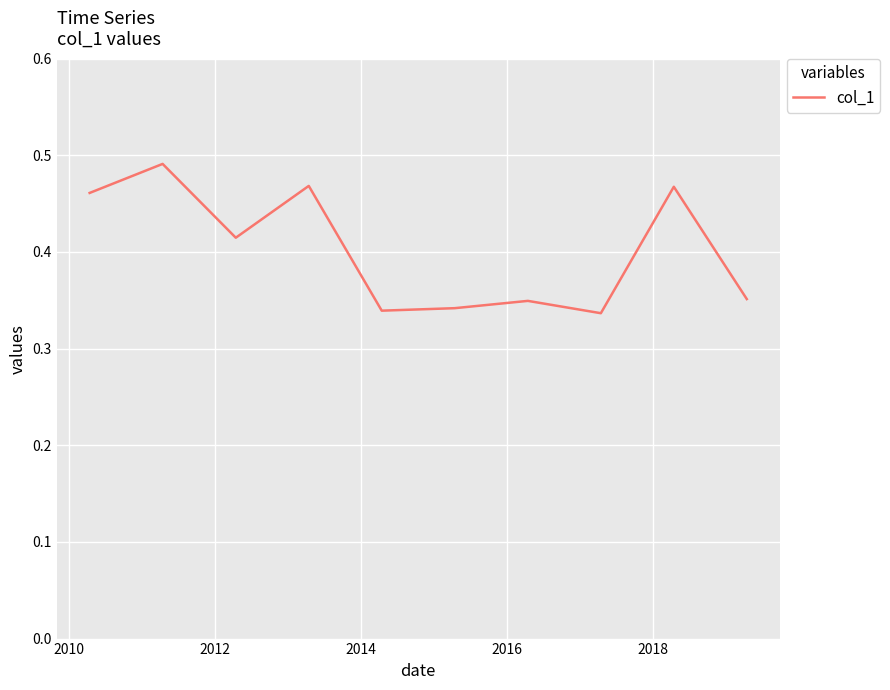

Is this an area chart (filled region under the line)?

No